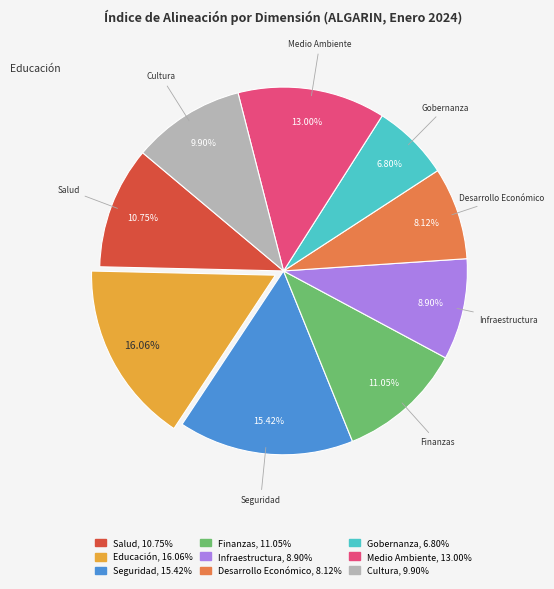

Does Infraestructura account for over 50% of the chart?

No